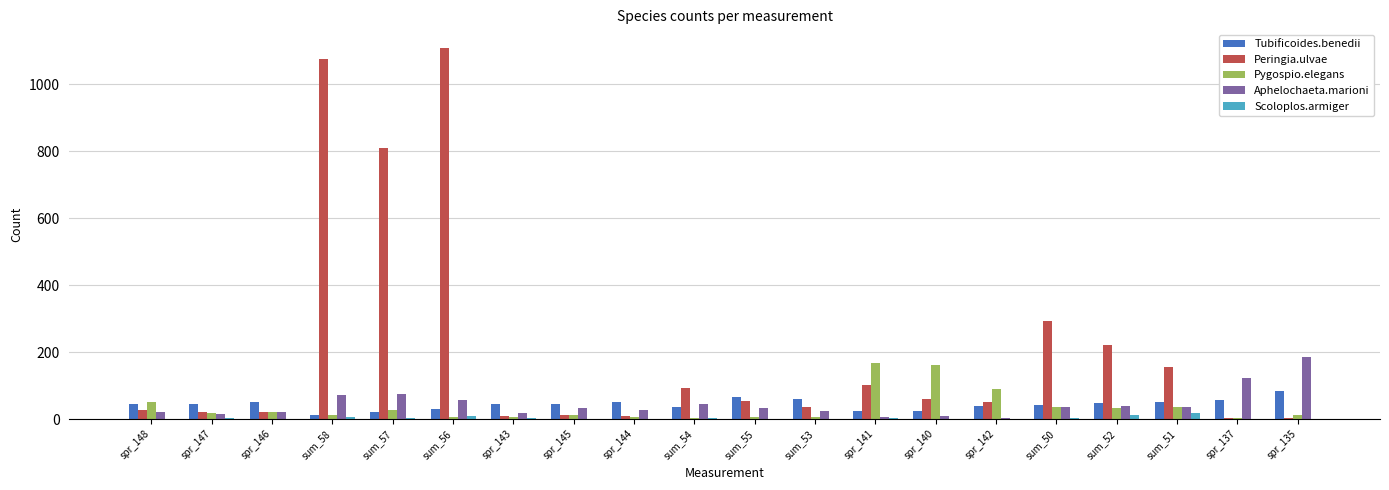

Which category has the highest value across all series?

sum_56